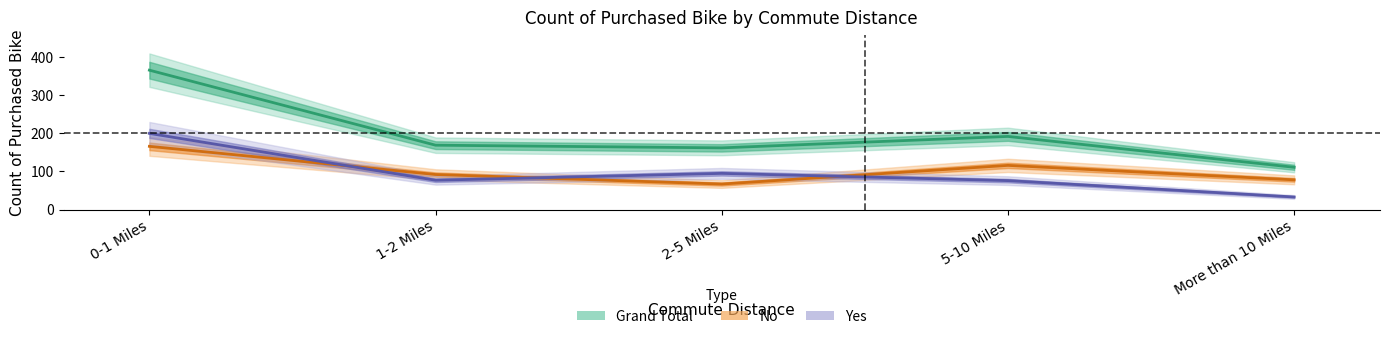

How many interior local peaks does the No series have?

1